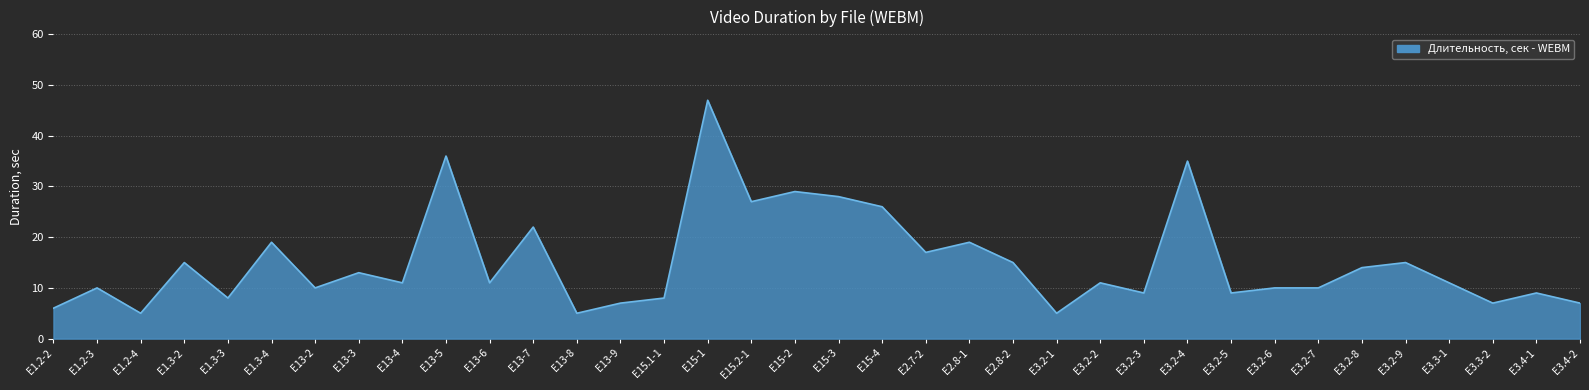

The chart shows a value of 8 at E15.1-1. True or false?

True